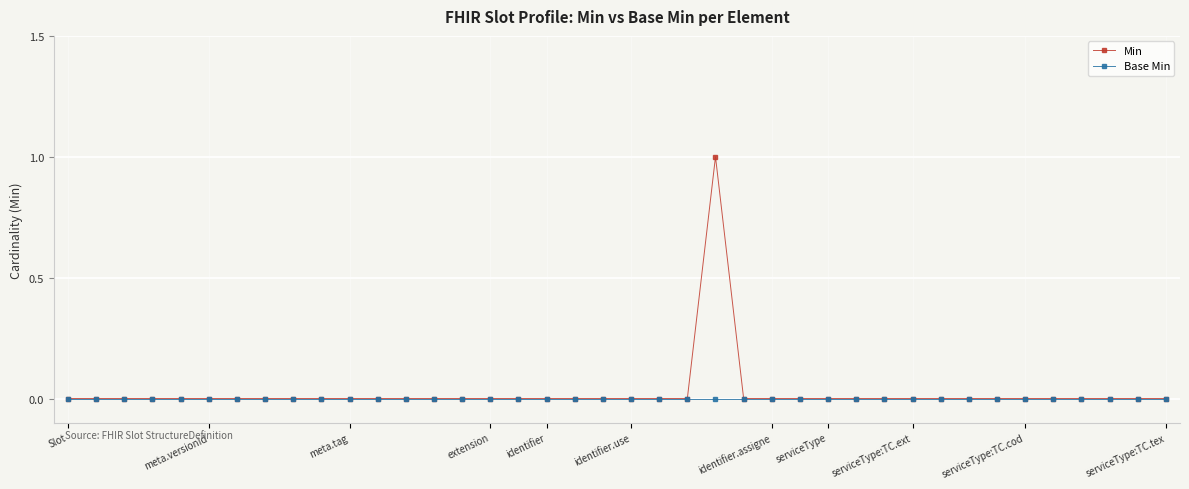

Rank the series by their maximum value, from highest to lowest.

Min, Base Min